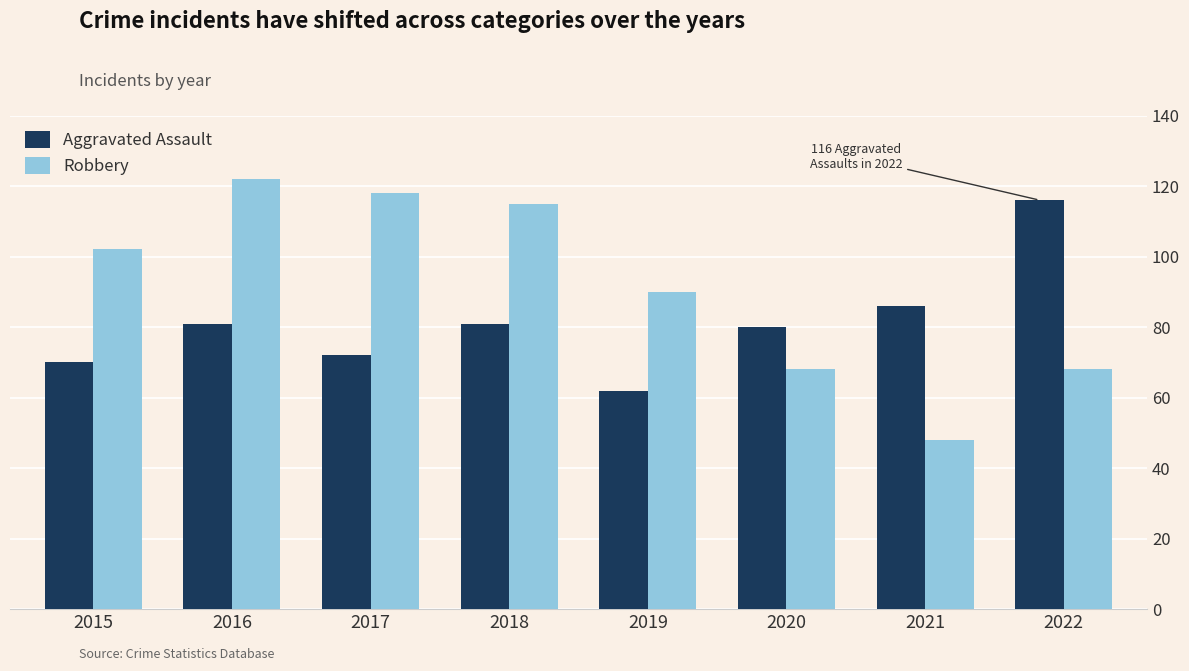

Reading left to right, extract all data points from this chart.

Aggravated Assault: 70	81	72	81	62	80	86	116
Robbery: 102	122	118	115	90	68	48	68